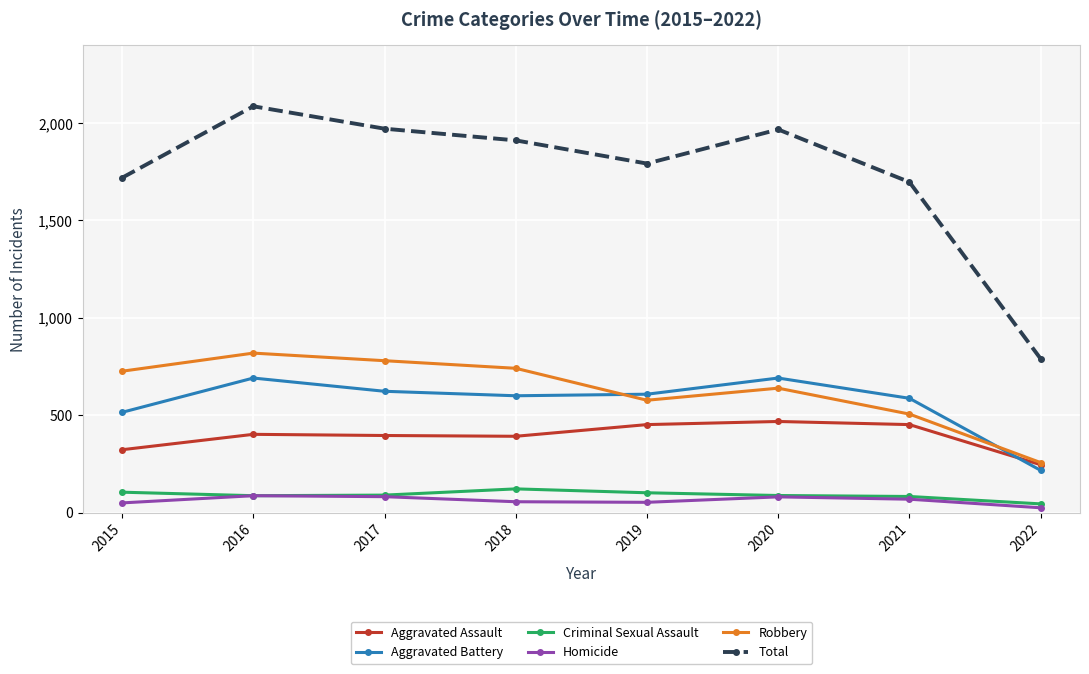

Does the chart display data point markers on the line(s)?

Yes